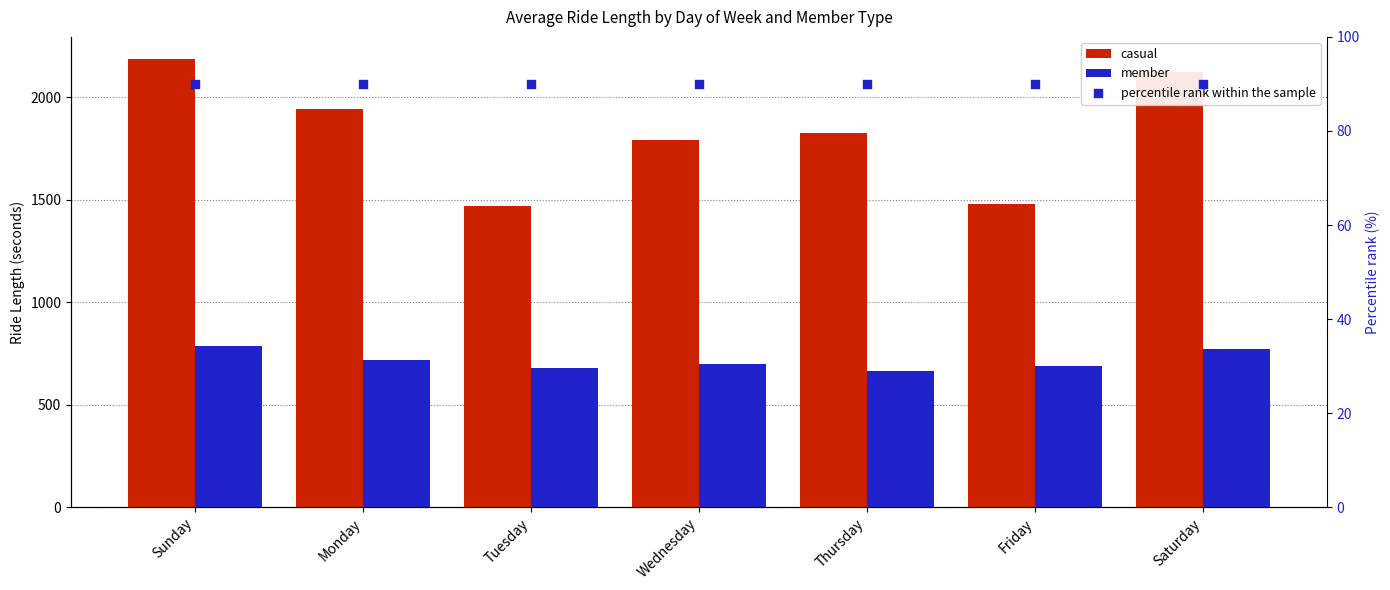

At which category is the sum across all series the highest?

Sunday